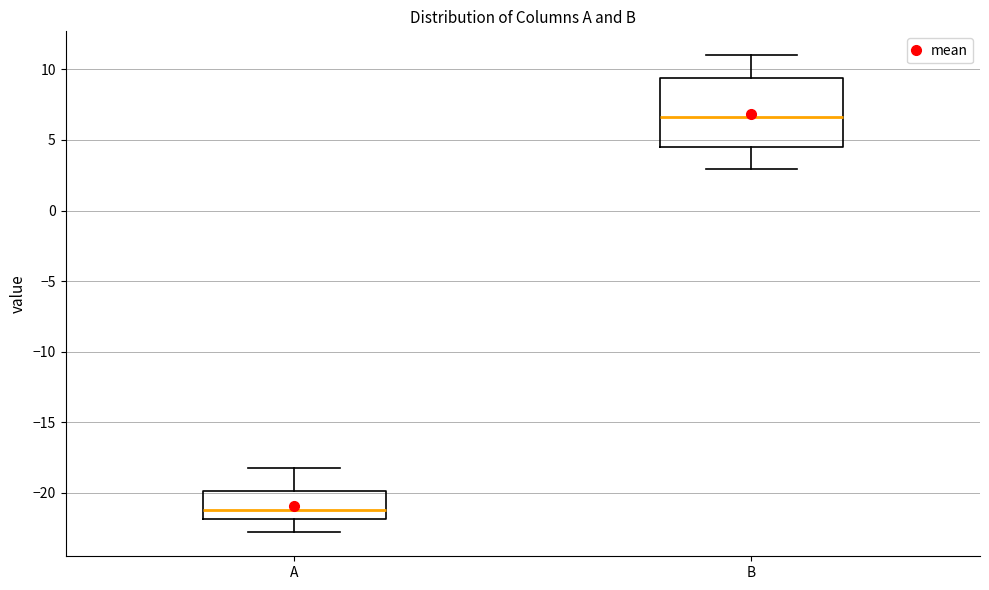

Where does the median line of the box for B sit on the y-axis? The values are not printed on the chart, so give them approximately, as read against the axis.

6.5